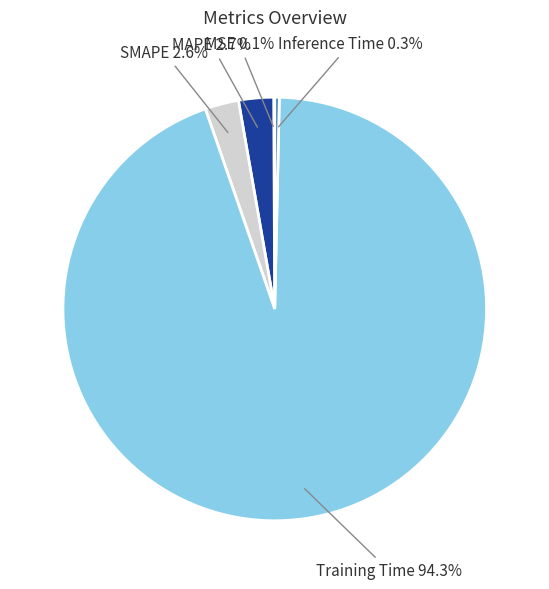

To the nearest percent, what is the difference between the largest and smallest slice percentages?

94%